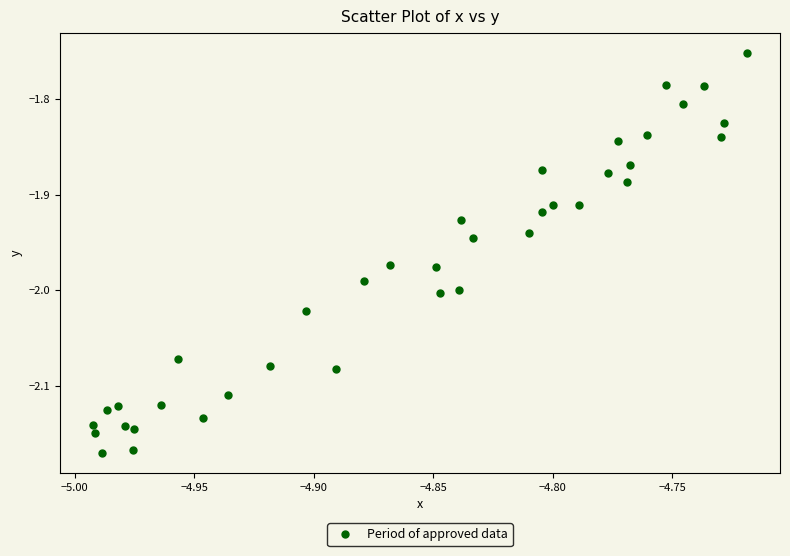

What is the range of Y values (max minus min)?

0.4